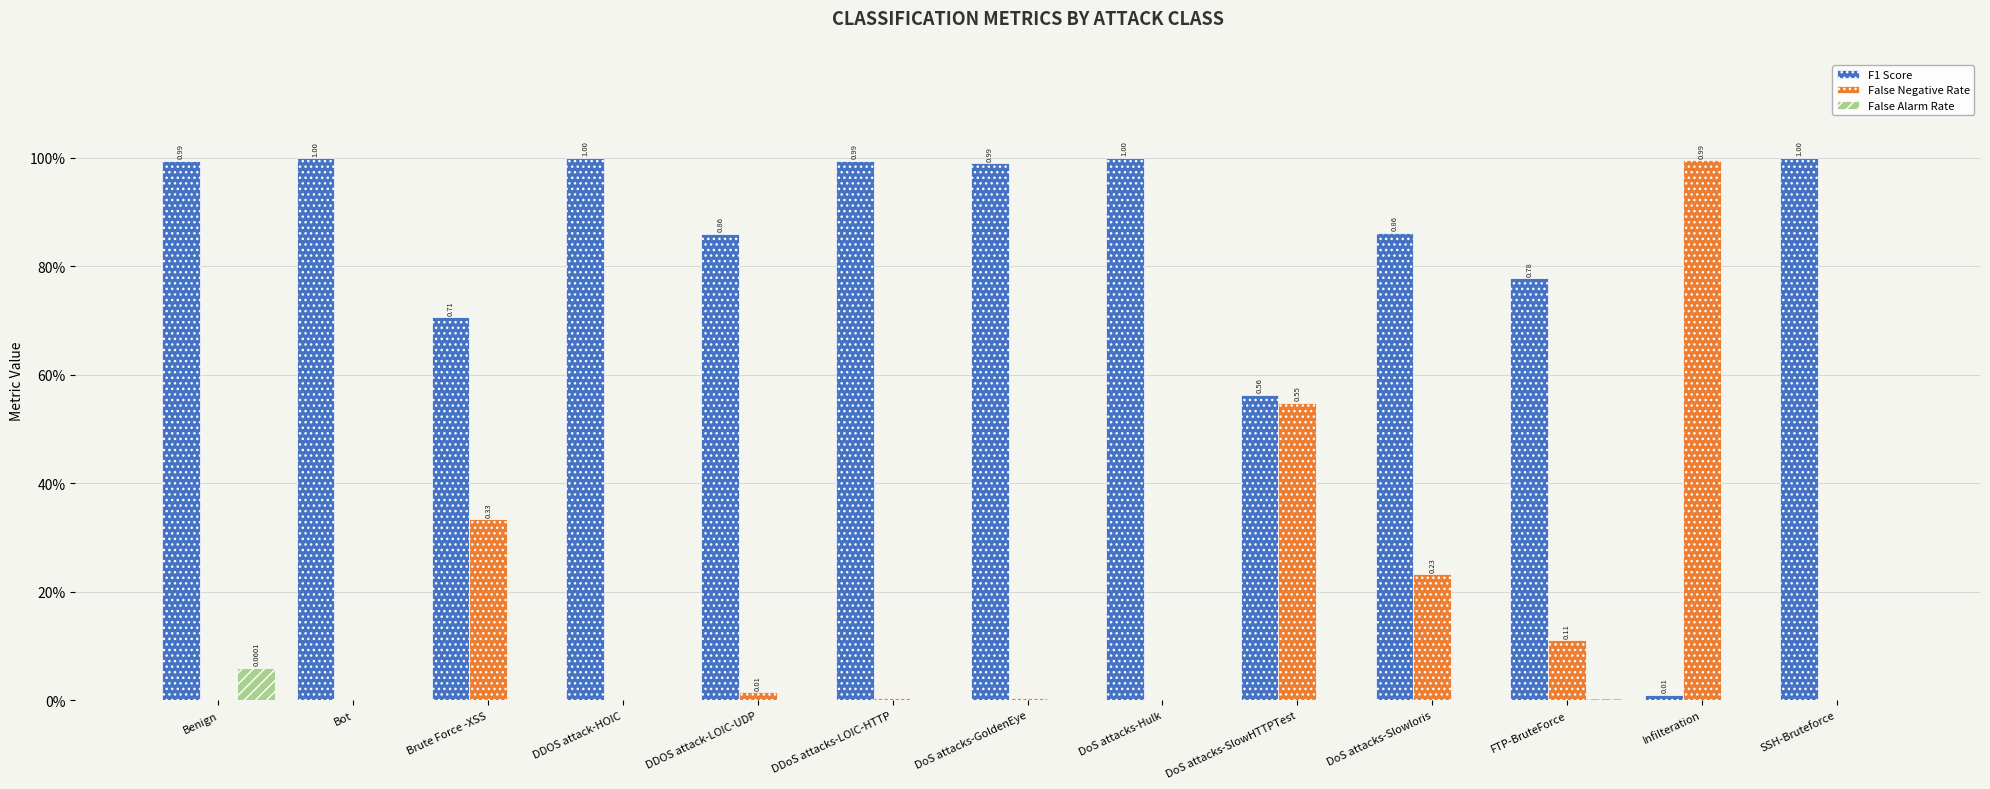

What are all the series names shown in the legend?

F1 Score, False Negative Rate, False Alarm Rate